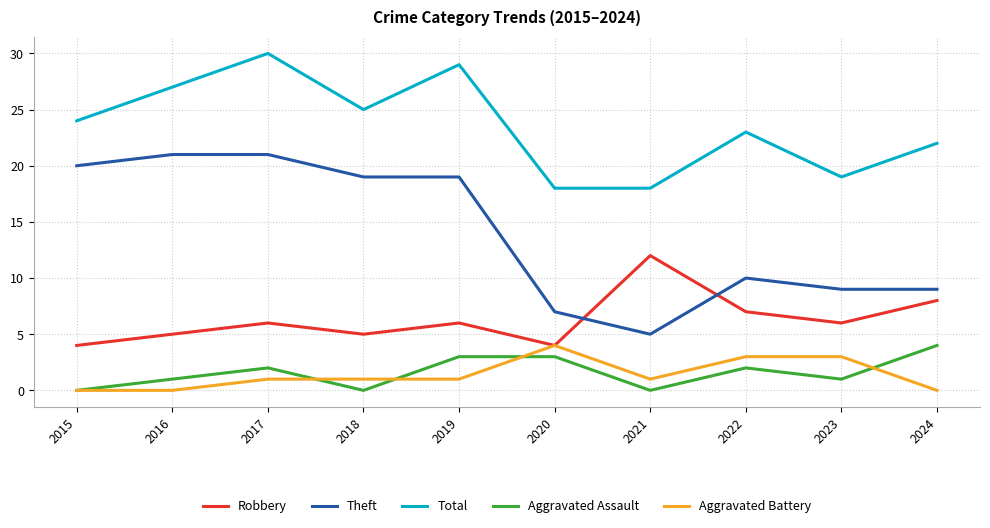

Reading left to right, list all the values displayed in this chart.

Robbery: 4	5	6	5	6	4	12	7	6	8
Theft: 20	21	21	19	19	7	5	10	9	9
Total: 24	27	30	25	29	18	18	23	19	22
Aggravated Assault: 0	1	2	0	3	3	0	2	1	4
Aggravated Battery: 0	0	1	1	1	4	1	3	3	0